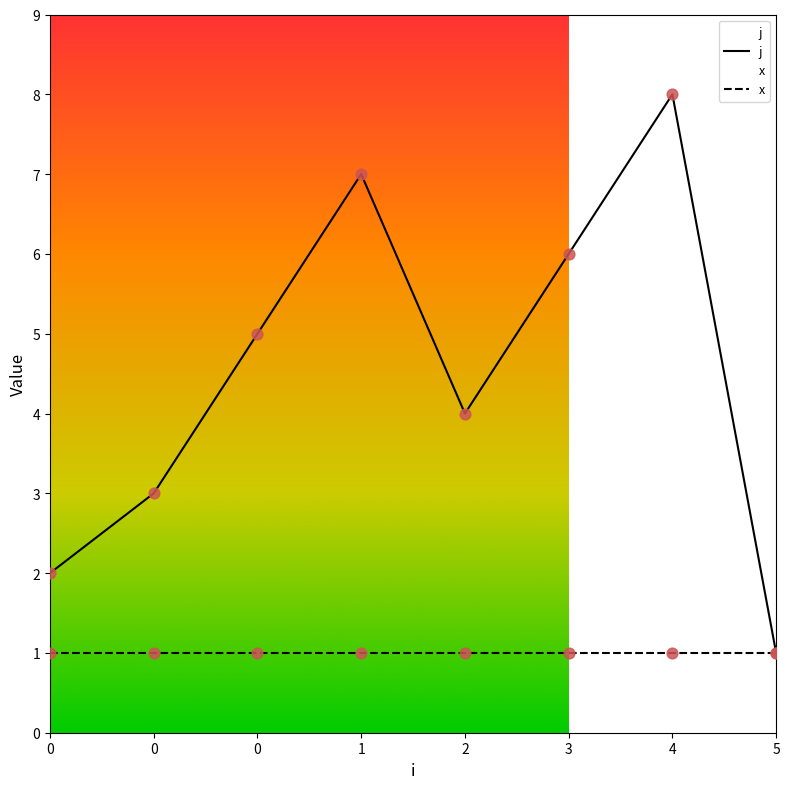

Is the value of x at 5 greater than the value of j at 4?

No